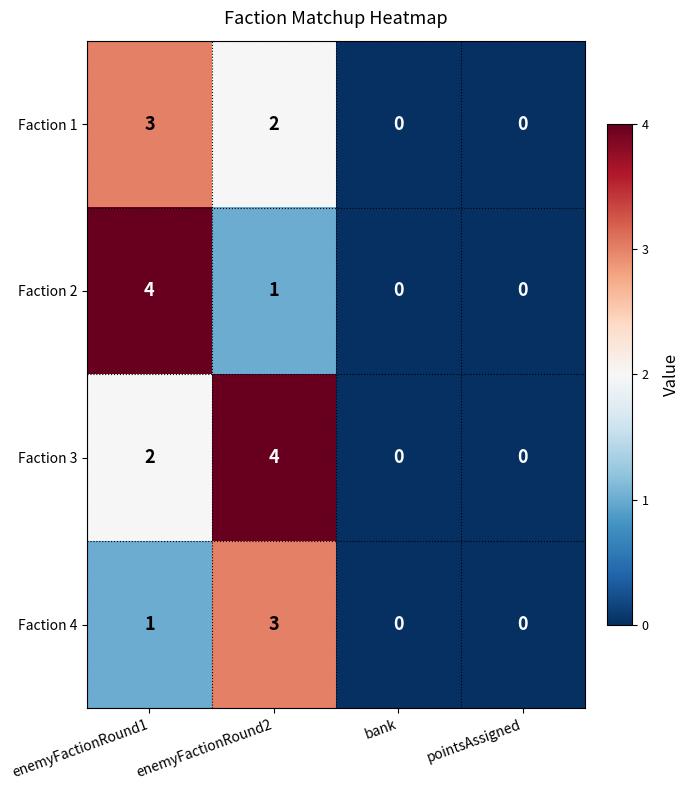

Which series has the largest total across all categories?

Faction 3